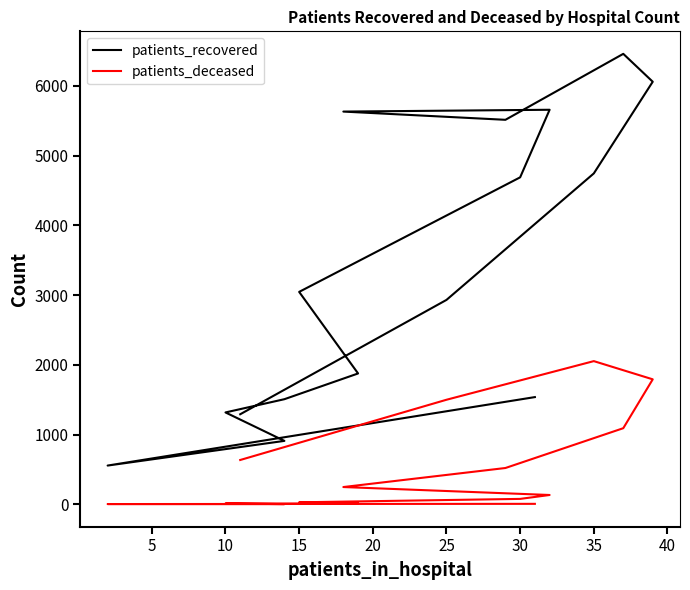

What are all the series names shown in the legend?

patients_recovered, patients_deceased